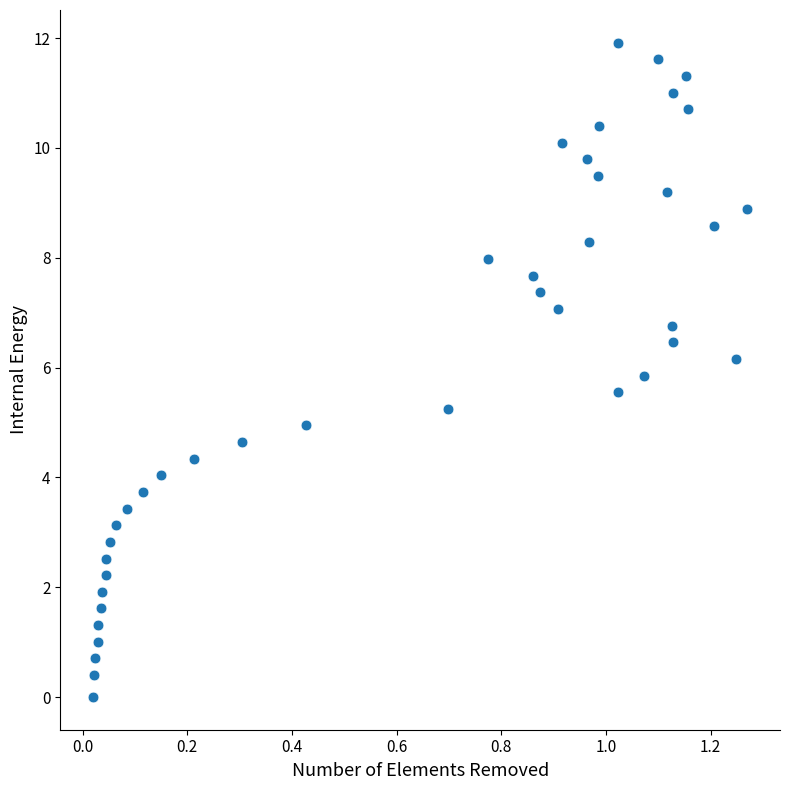

What is the range of Y values (max minus min)?

11.9